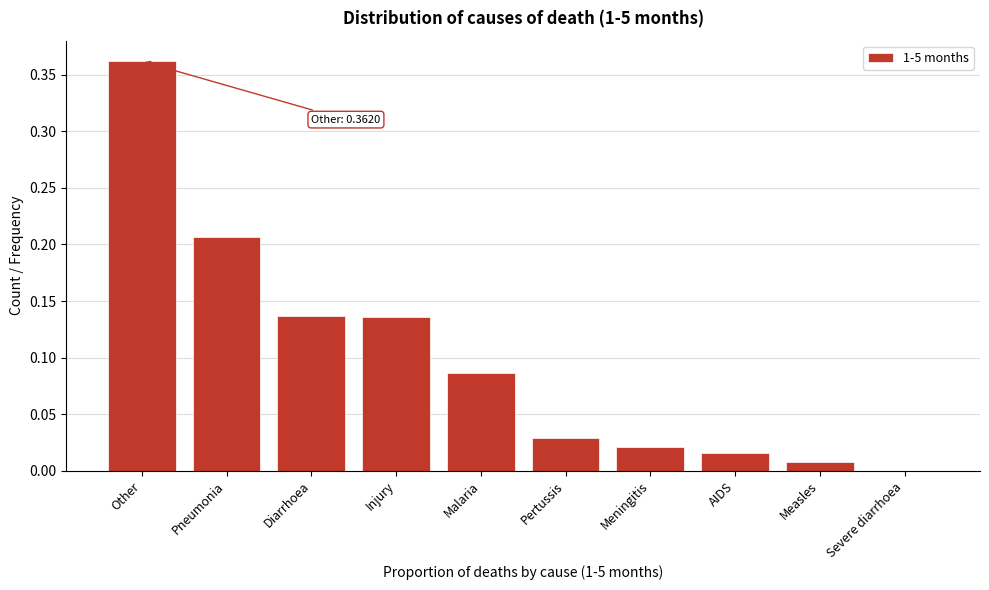

Which has a higher value, Diarrhoea or Malaria?

Diarrhoea